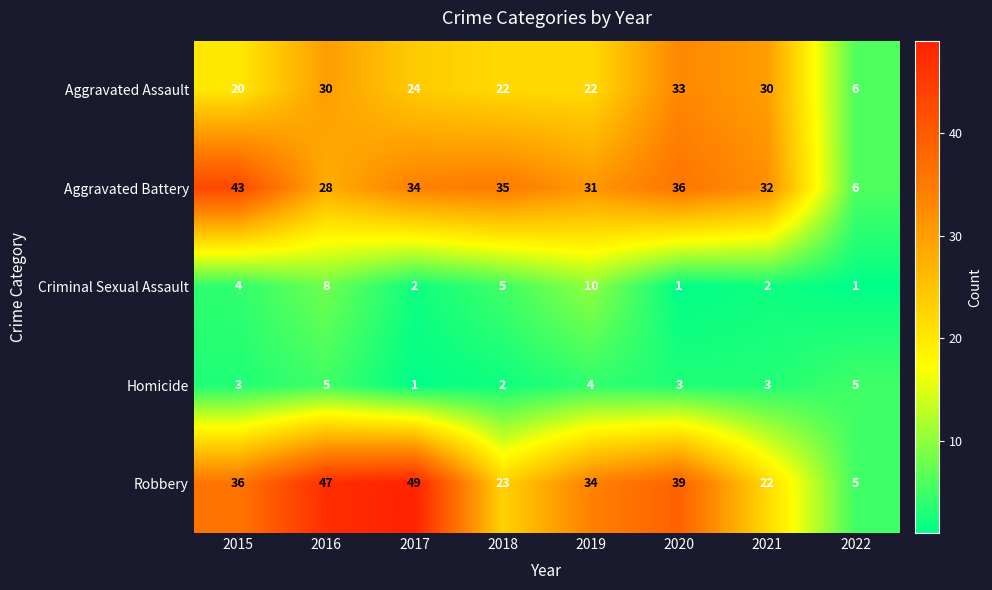

Rank the series at 2019 from lowest to highest value.

Homicide, Criminal Sexual Assault, Aggravated Assault, Aggravated Battery, Robbery